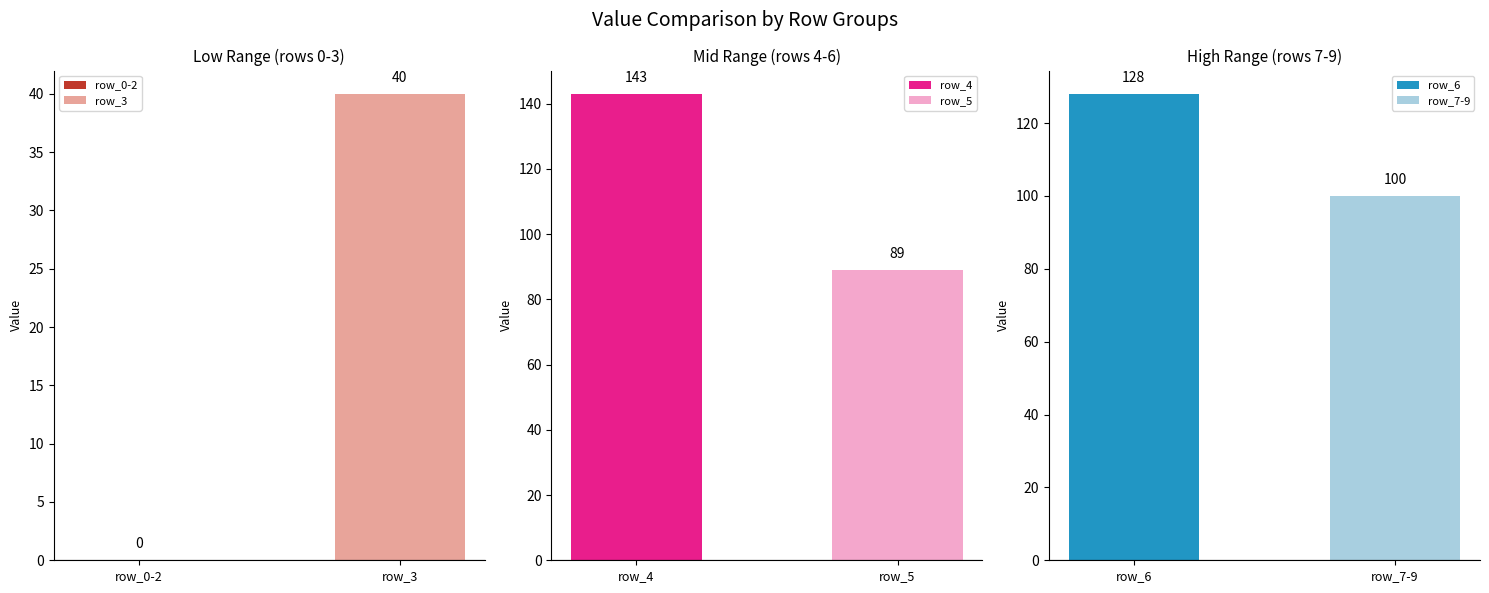

Rank the categories by value from lowest to highest.

0, 1, 2, 3, 5, 7, 8, 9, 6, 4